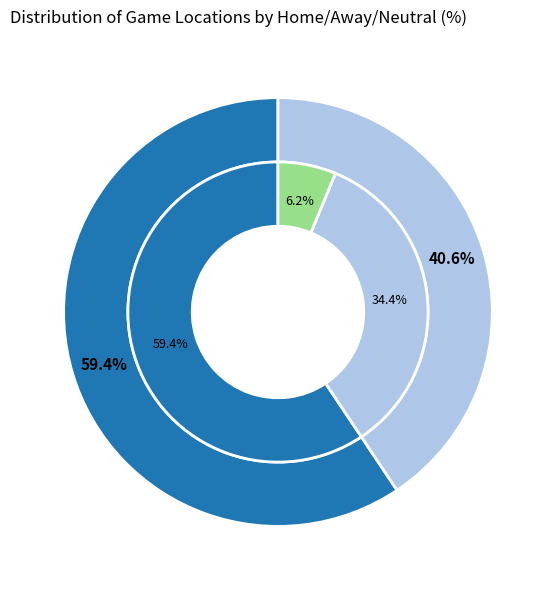

To the nearest percent, what percentage of the pie is Home?

59%